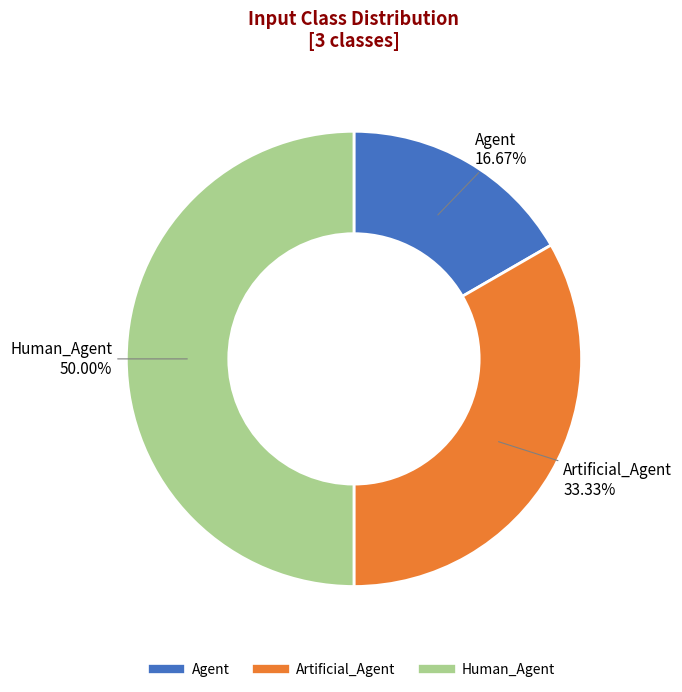

Between Human_Agent and Agent, which is larger?

Human_Agent